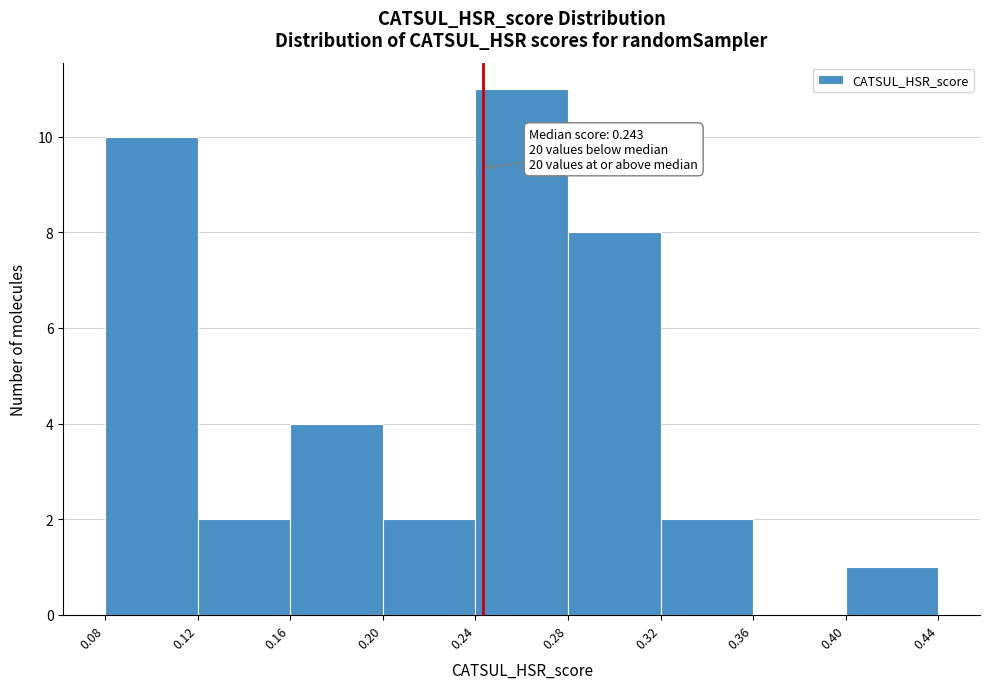

Which range on the x-axis has the tallest bar?

0.24 to 0.28